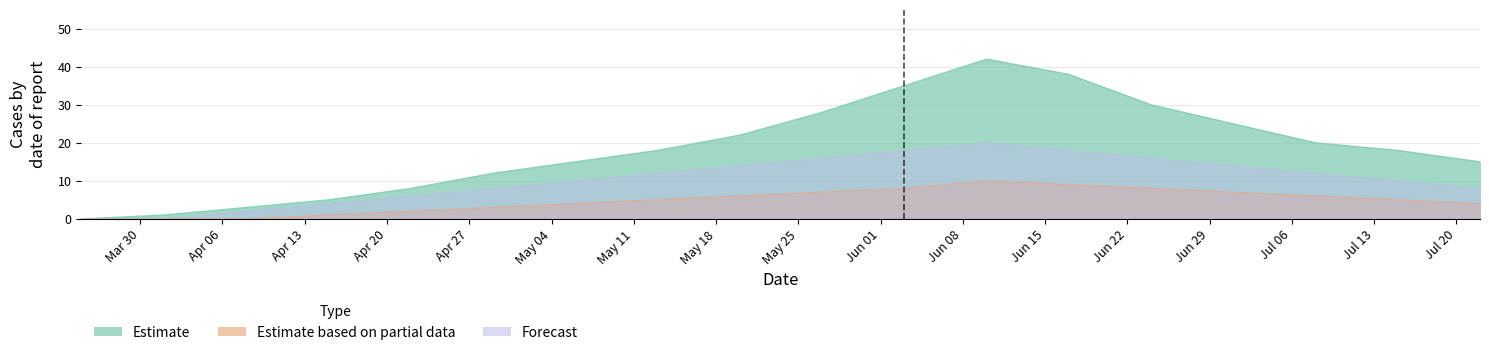

List the labels in order of deaths value, largest first.

2020-06-10, 2020-06-17, 2020-06-03, 2020-06-24, 2020-05-27, 2020-07-01, 2020-05-20, 2020-07-08, 2020-05-13, 2020-07-15, 2020-05-06, 2020-07-22, 2020-04-29, 2020-04-22, 2020-04-15, 2020-03-25, 2020-04-01, 2020-04-08